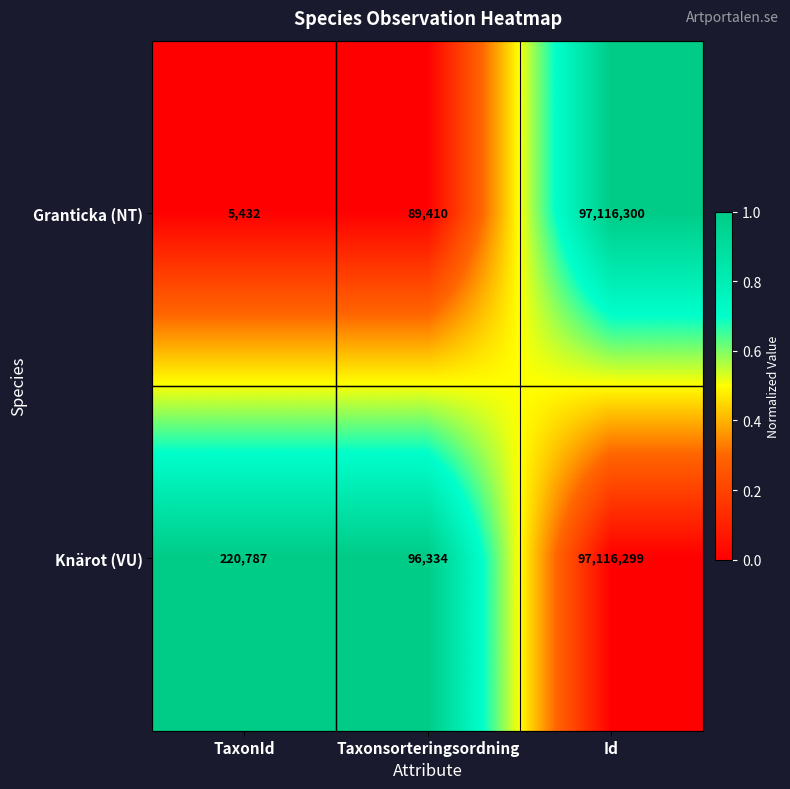

Which series has the largest range (max minus min)?

Granticka (NT)